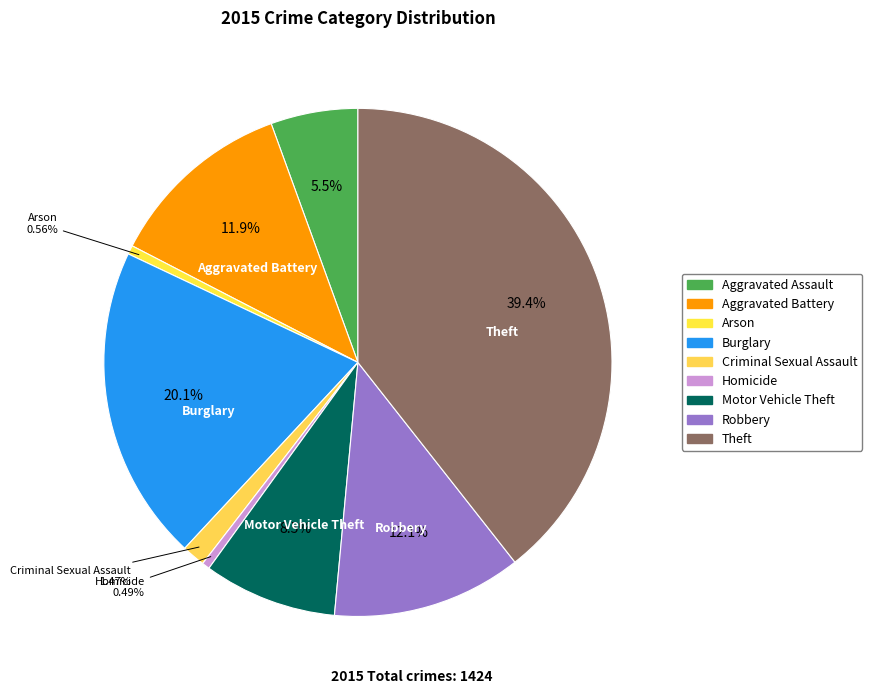

Between Criminal Sexual Assault and Theft, which is larger?

Theft